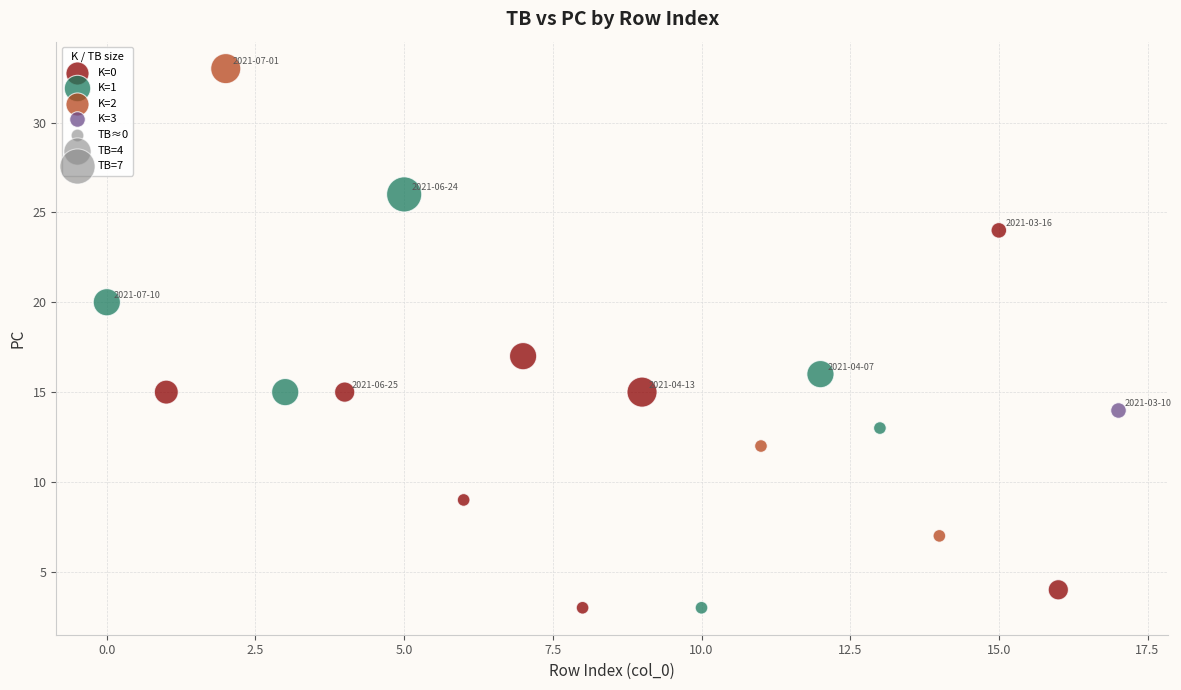

Which series reaches the maximum Y coordinate?

K=2